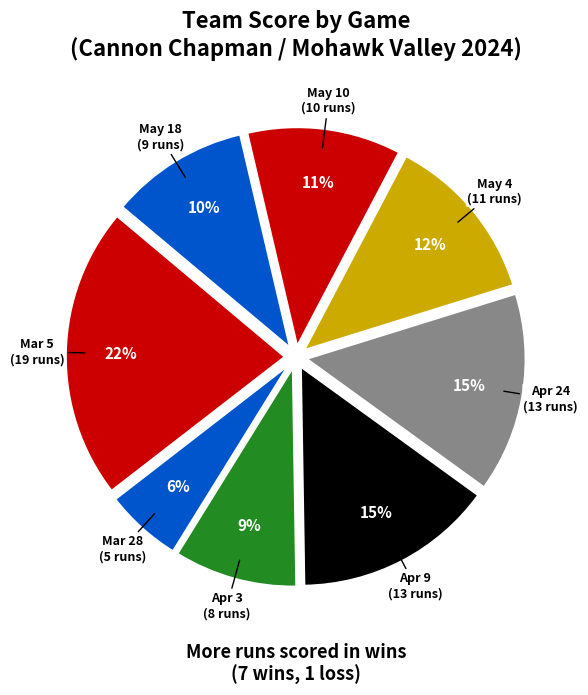

Is the sum of May 4 and Apr 24 greater than half?

No